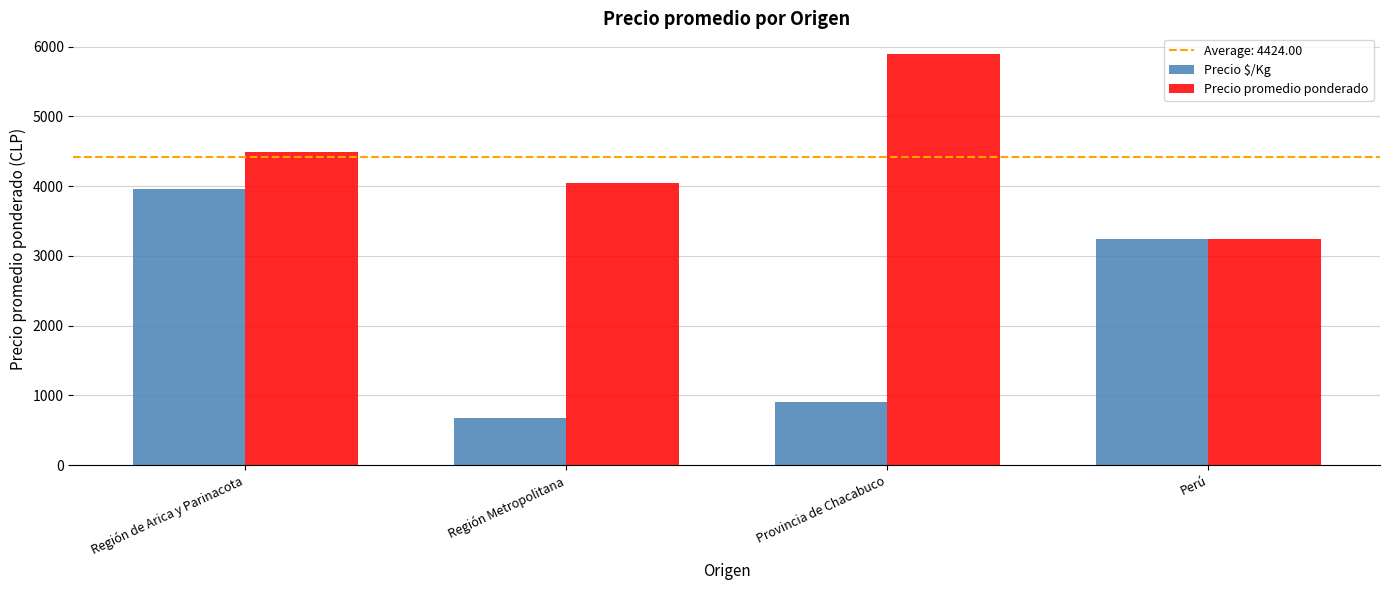

At which label is Precio promedio ponderado closest to 4573?

Región de Arica y Parinacota